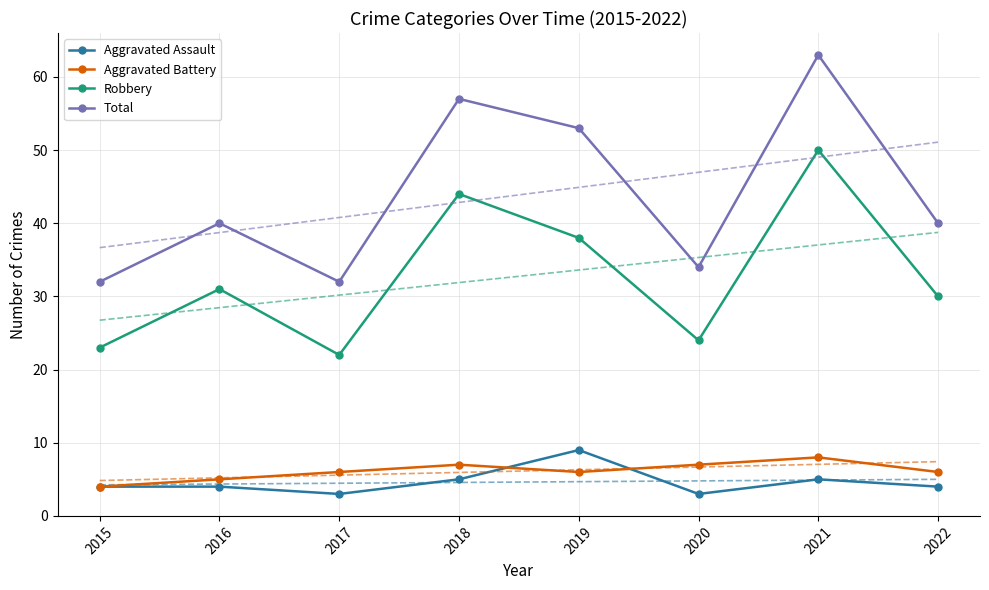

What is the value of the Total point at the 3rd from the left?

32